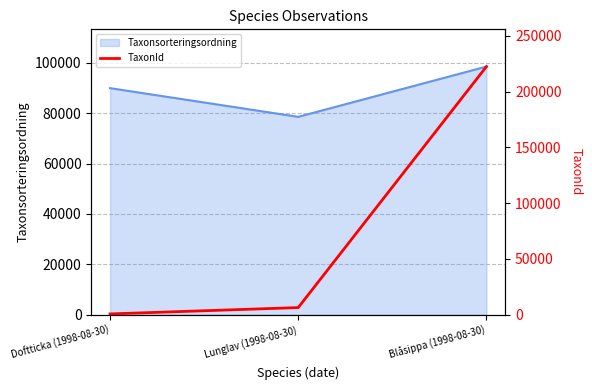

What is the minimum value for Taxonsorteringsordning?

78569